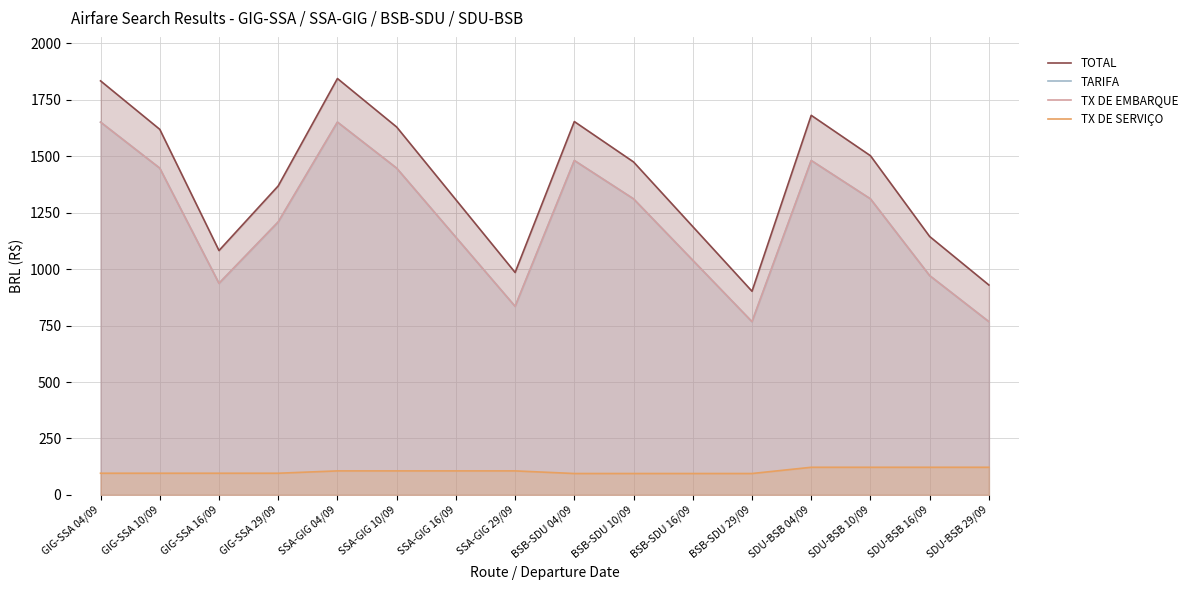

Which category has the highest value in the TARIFA series?

GIG-SSA 04/09